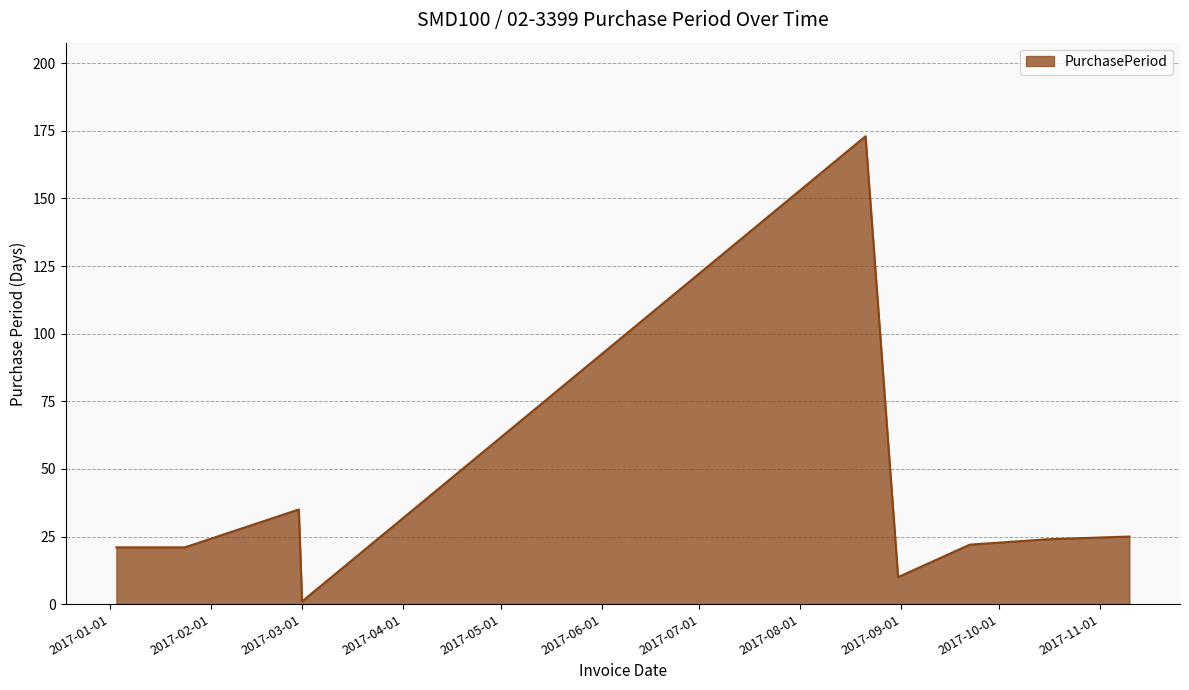

What is the maximum value shown in the chart?

173